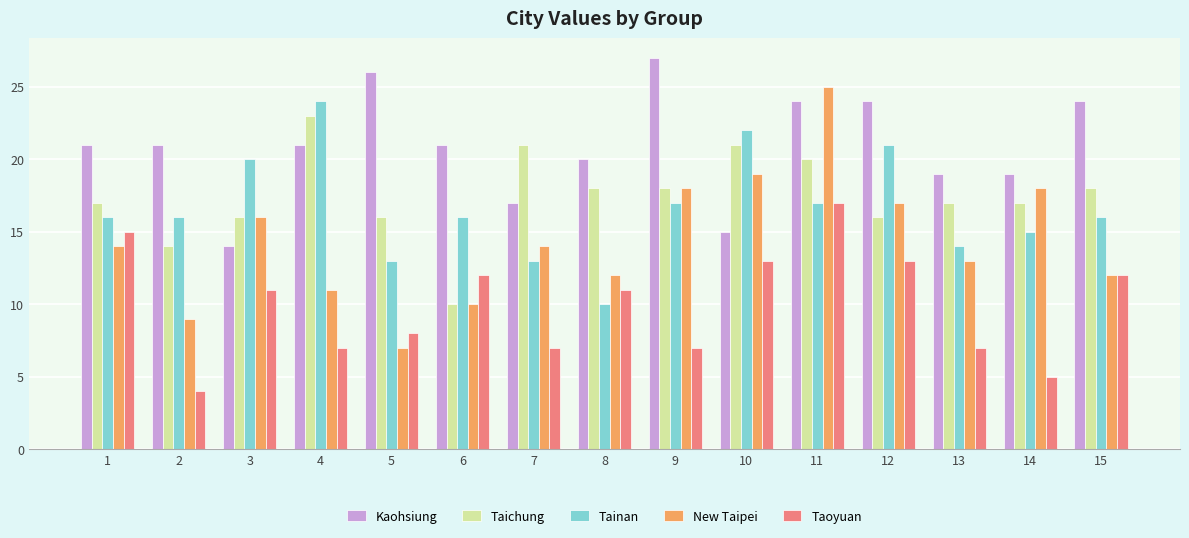

What is the total value across all series at 14?

74